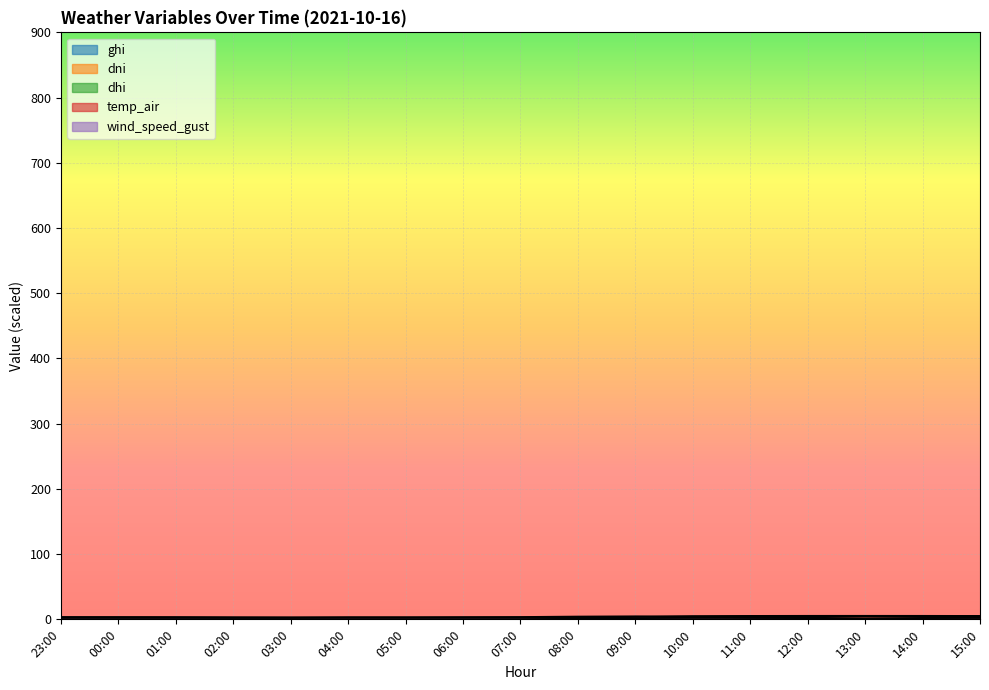

How many lines are shown in the chart?

5